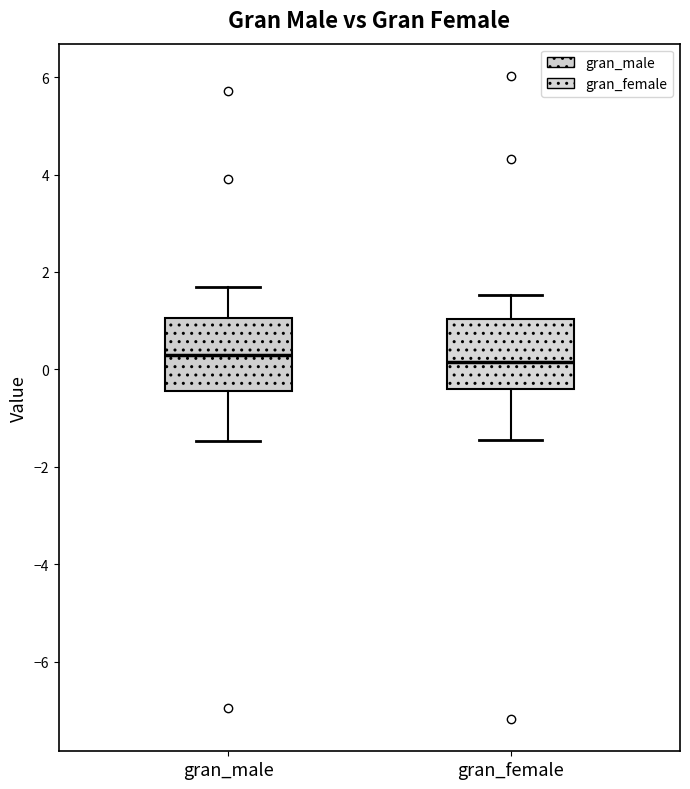

Reading left to right, transcribe this box plot: for each box, give where its median line is, the range the box spans, and where its two whiskers end, as read against the y-axis. The values are not printed on the chart, so give them approximately, as read against the axis.

gran_male: median 0.4, box -0.4 to 1.0, whiskers -1.4 to 1.6
gran_female: median 0.2, box -0.4 to 1.0, whiskers -1.4 to 1.6